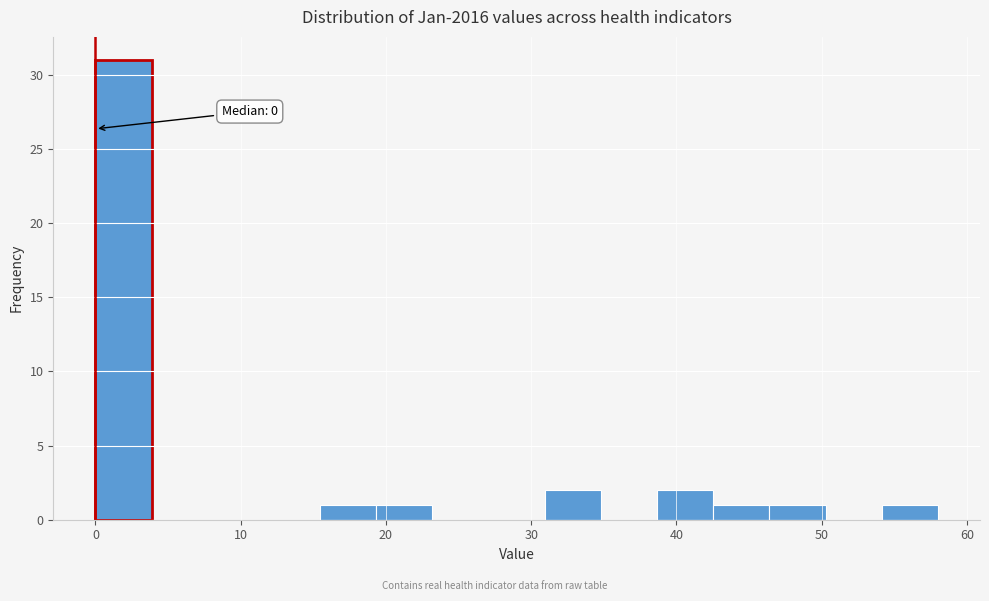

Read against the x-axis, roughly where is the centre of the tallest bar?

2